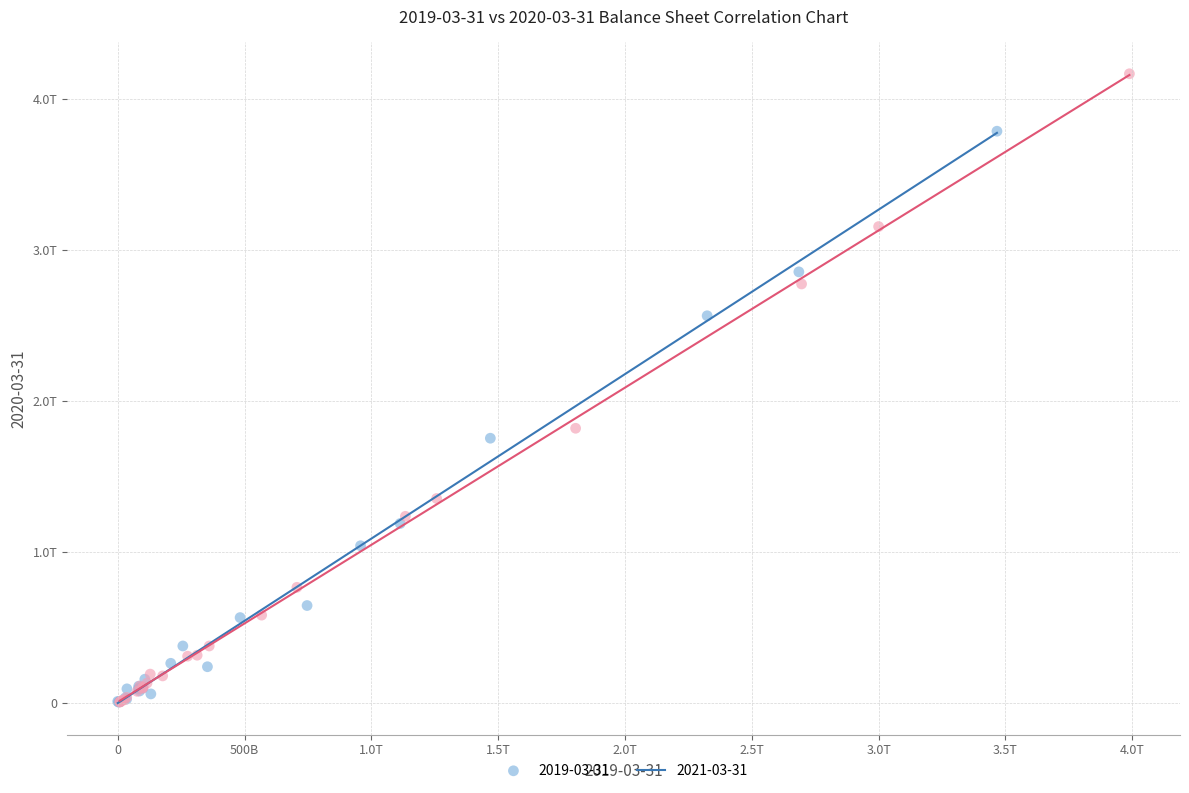

What are all the series names shown in the legend?

2019-03-31, 2021-03-31